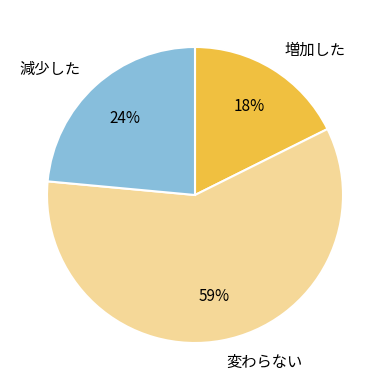

Which slice represents more than half of the pie?

変わらない